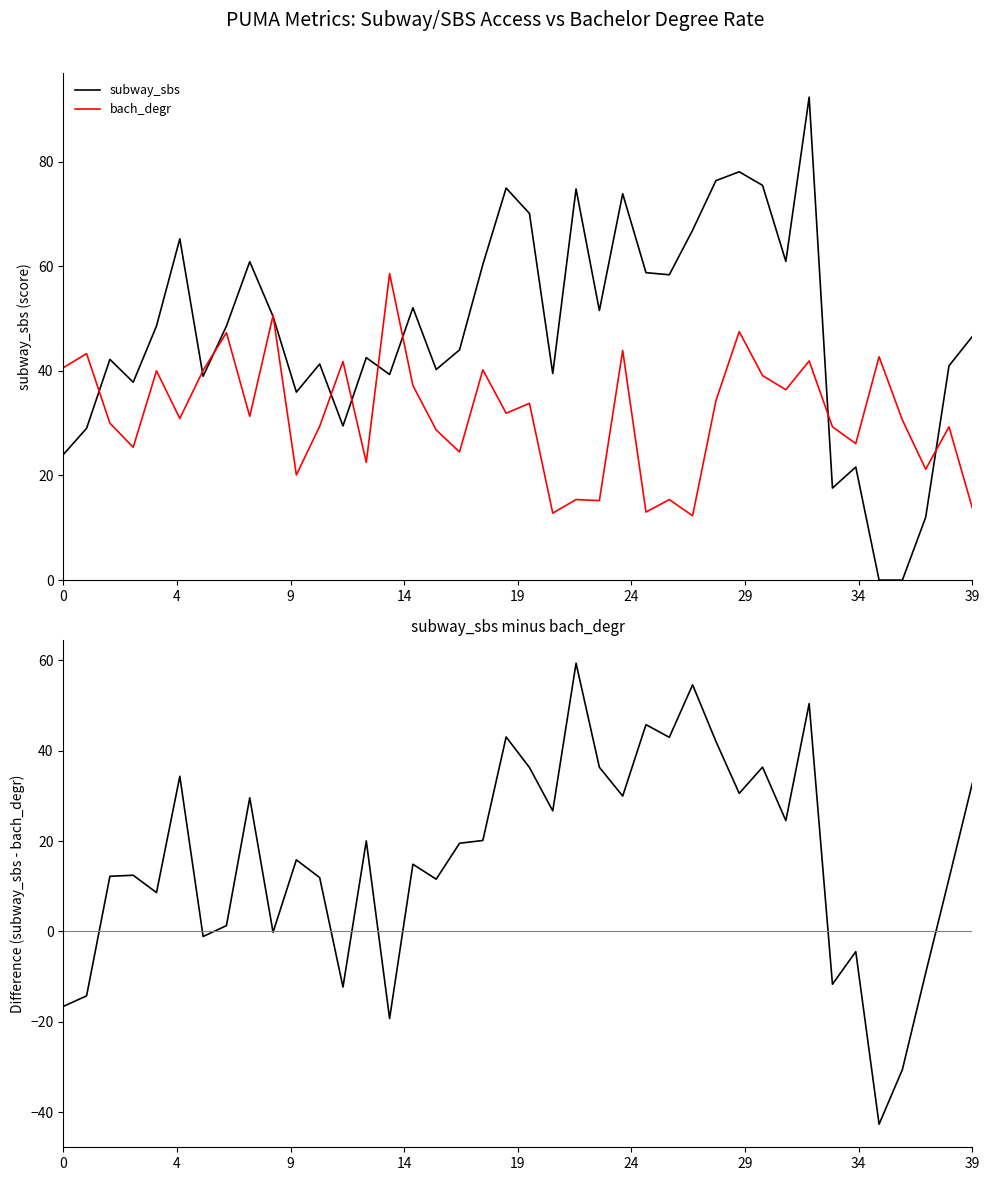

In subway_sbs - bach_degr, how many points are higher than both neighbors (excluding endpoints)?

13